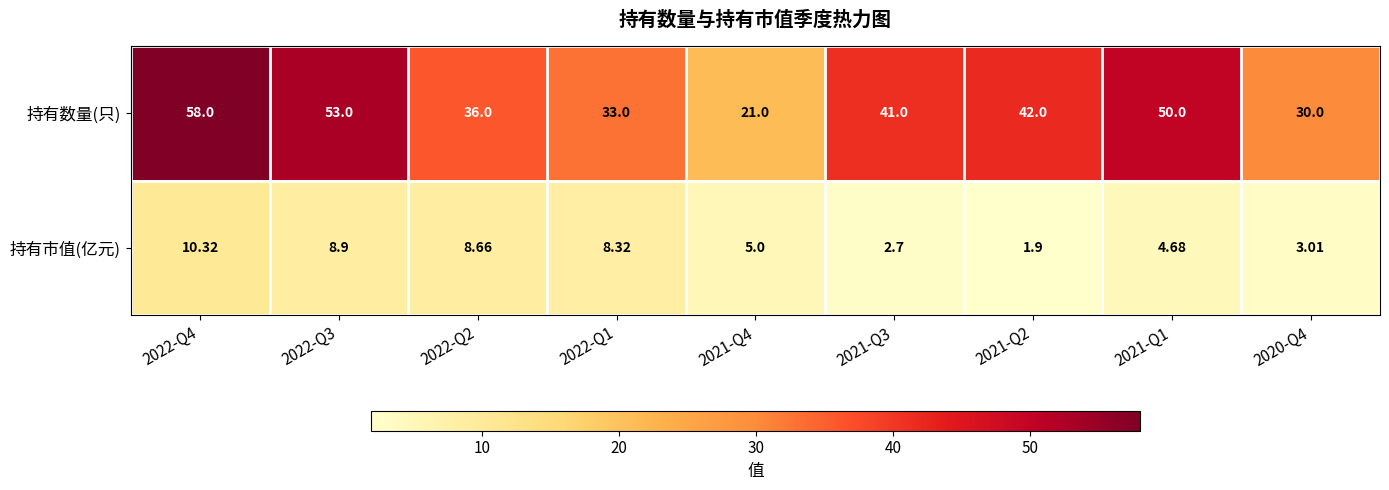

What is the total value across all series at 2021-Q3?

43.7